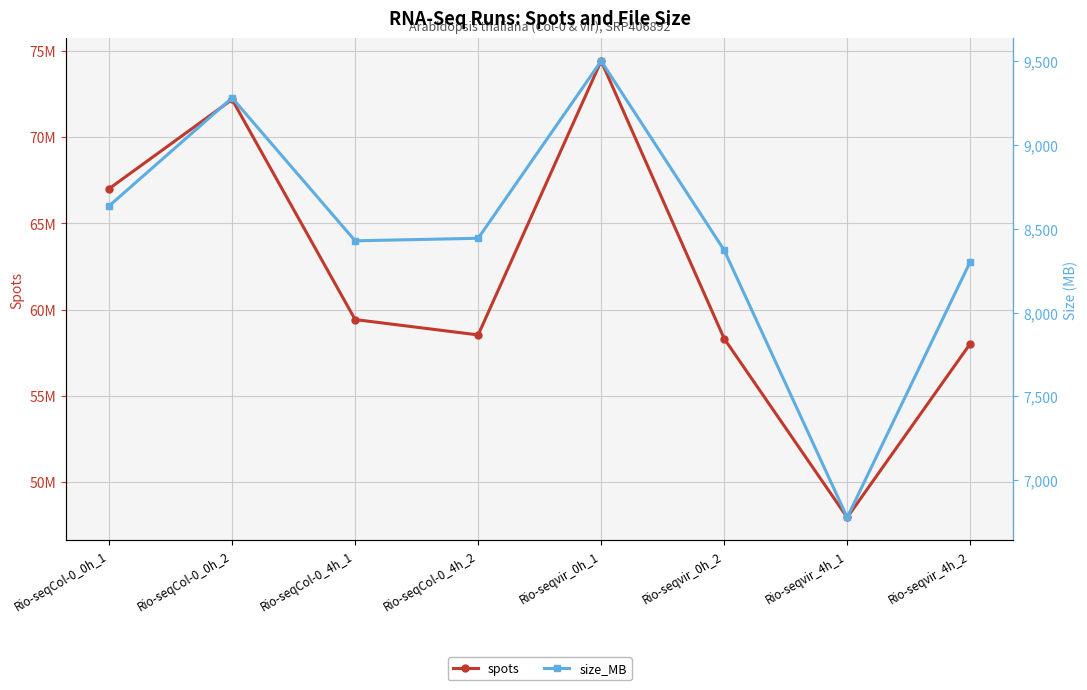

True or false: spots and size_MB intersect in this chart.

False